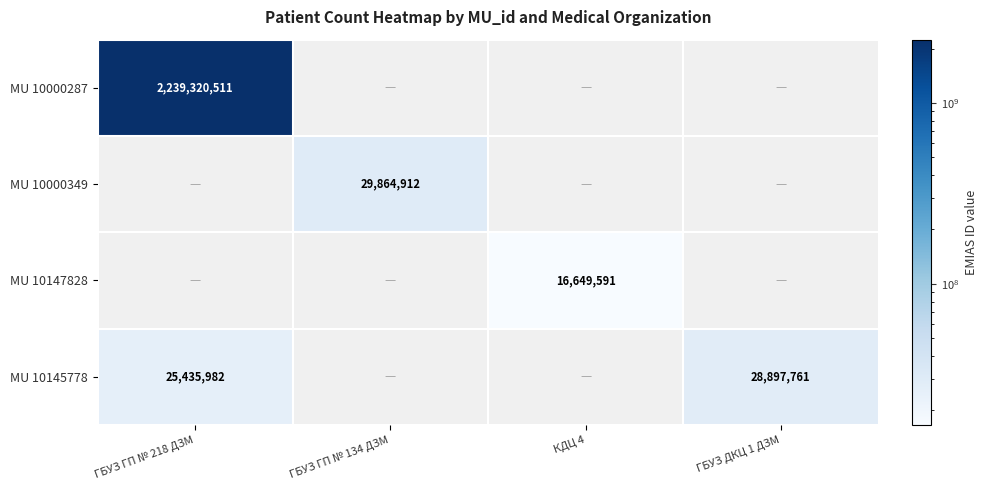

Is it true that MU 10147828 equals 16649591 at КДЦ 4?

True